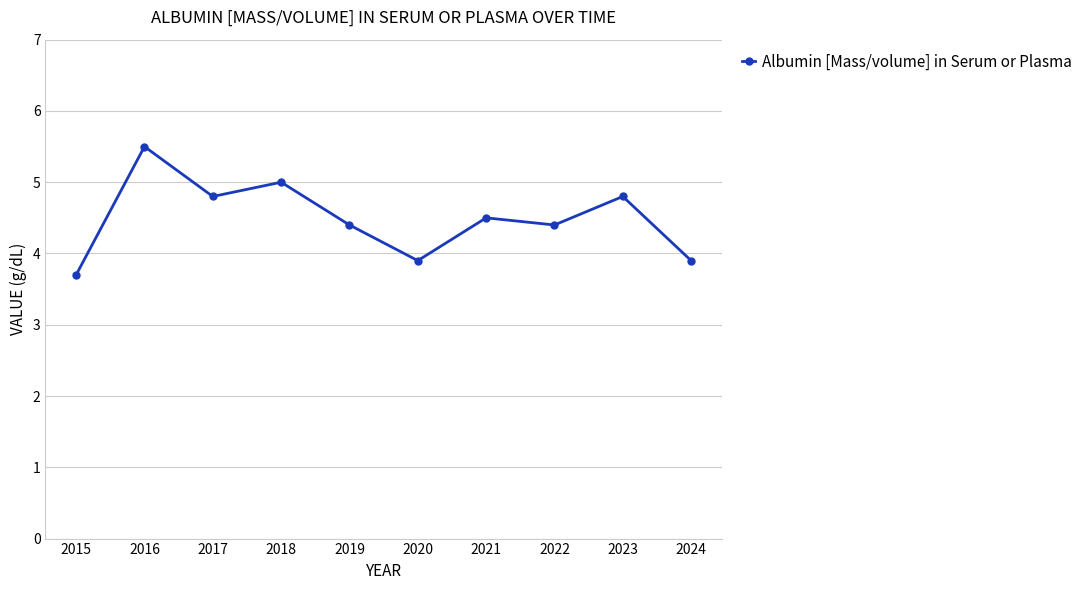

Reading left to right, extract all data points from this chart.

2015=3.7	2016=5.5	2017=4.8	2018=5.0	2019=4.4	2020=3.9	2021=4.5	2022=4.4	2023=4.8	2024=3.9